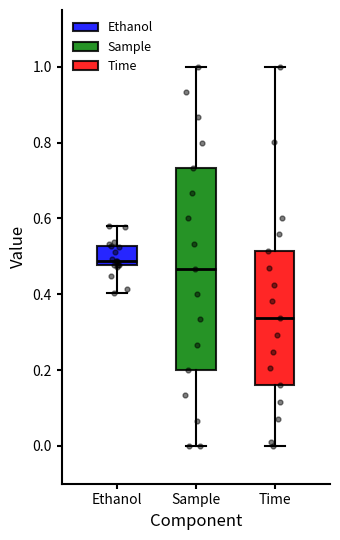

Which box's median line is the highest?

Ethanol